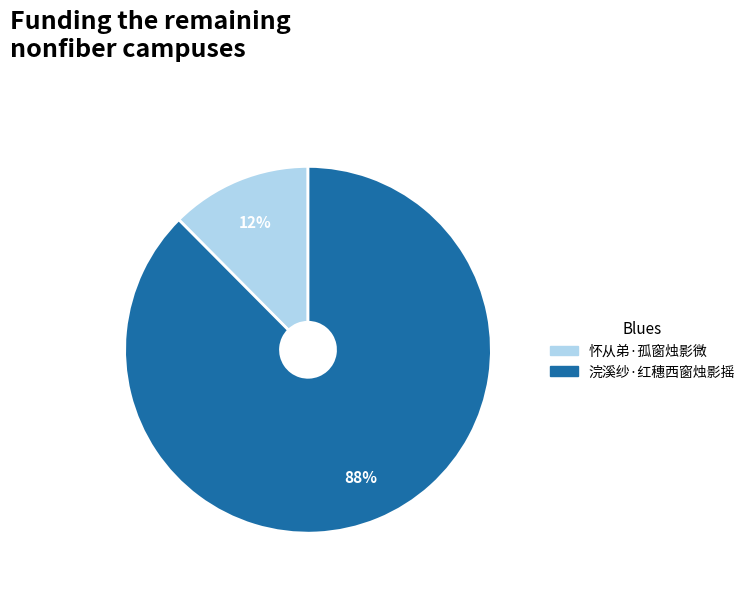

To the nearest percent, what is the average slice percentage?

50%